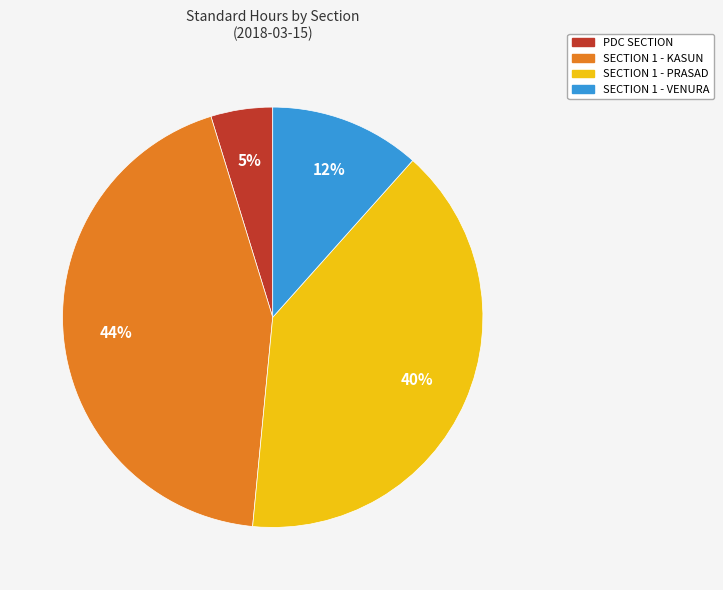

Is there a majority slice in this chart?

No